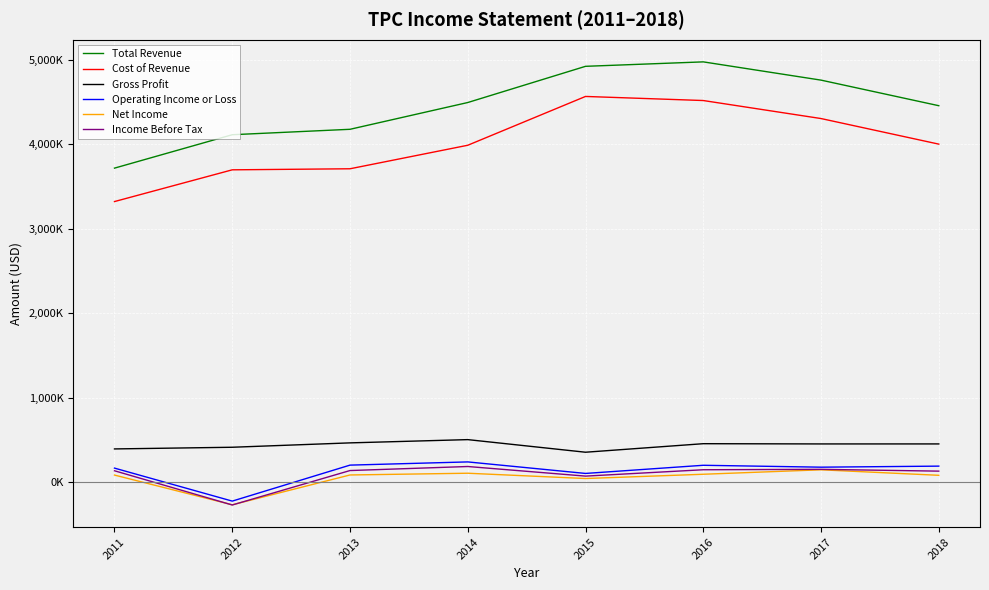

Reading left to right, what are all the values shown in this chart?

Total Revenue: 3716300	4111500	4175700	4492300	4920500	4973100	4757200	4454700
Cost of Revenue: 3321000	3696300	3708800	3986900	4564200	4515900	4302800	4000200
Gross Profit: 395300	415100	466900	505400	356300	457200	454400	454500
Operating Income or Loss: 168400	-221800	203800	241700	105400	201900	179500	191900
Net Income: 86100	-265400	87300	107900	45300	95800	148400	83400
Income Before Tax: 137000	-267800	139600	187400	73800	149100	154000	132600